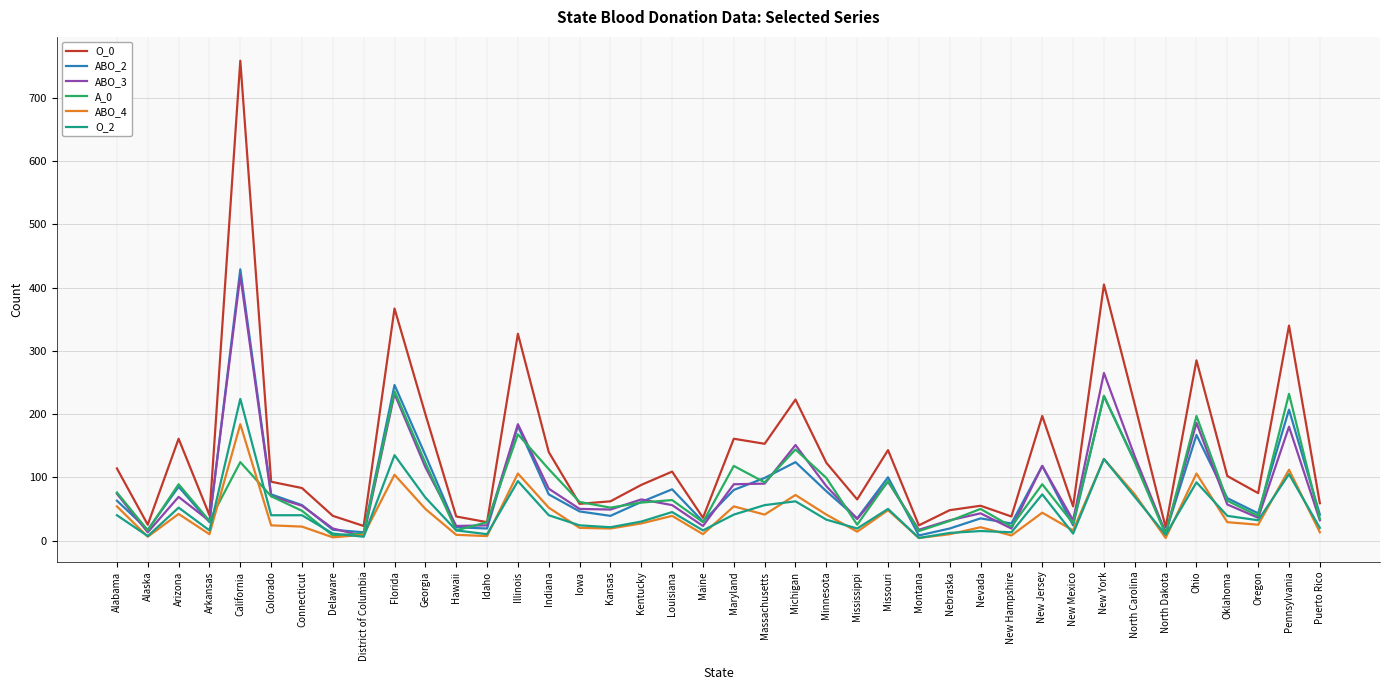

Is it true that O_0 equals 83 at New Mexico?

False